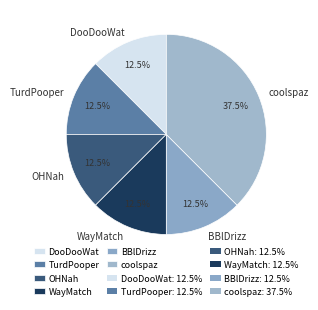

Between coolspaz and TurdPooper, which is larger?

coolspaz